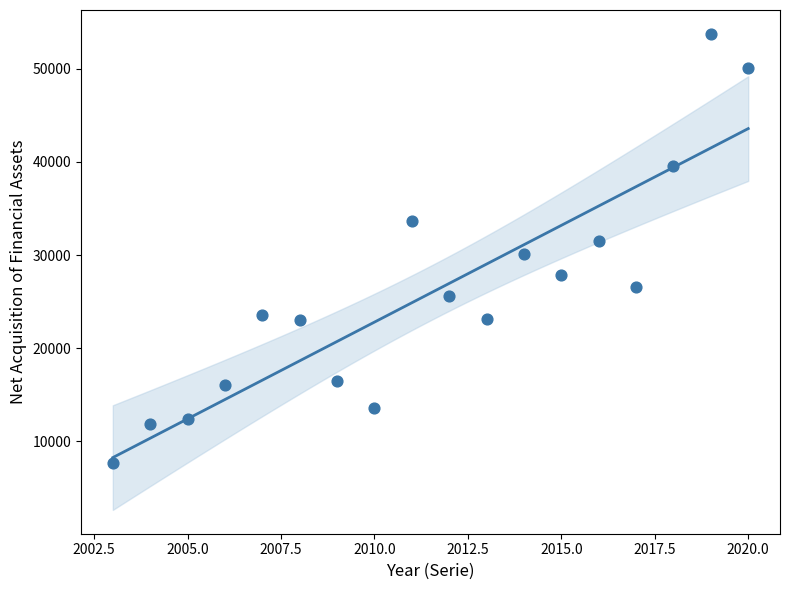

What is the range of X values (max minus min)?

17